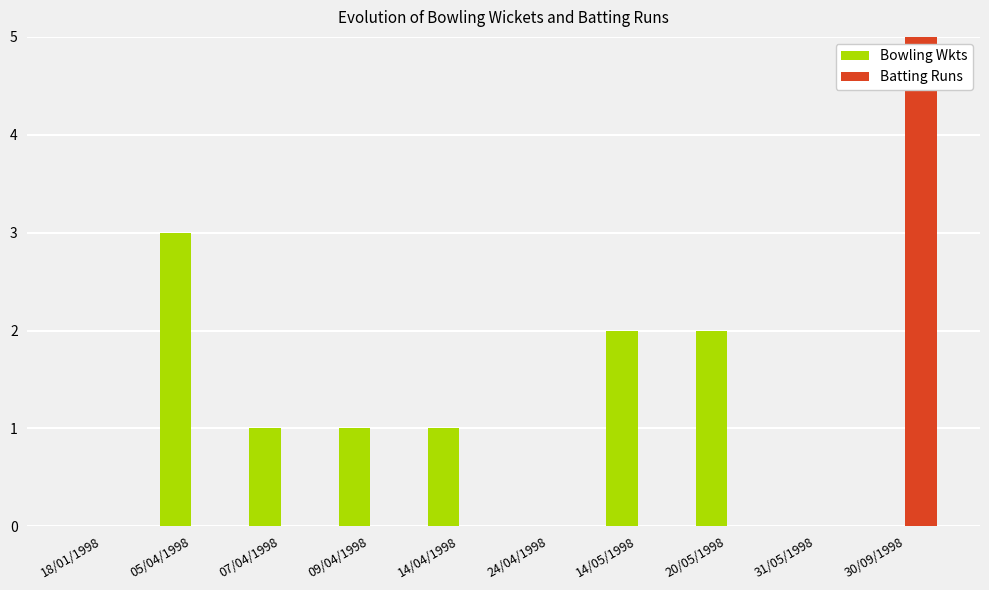

What is the label of the 6th bar from the right?

14/04/1998